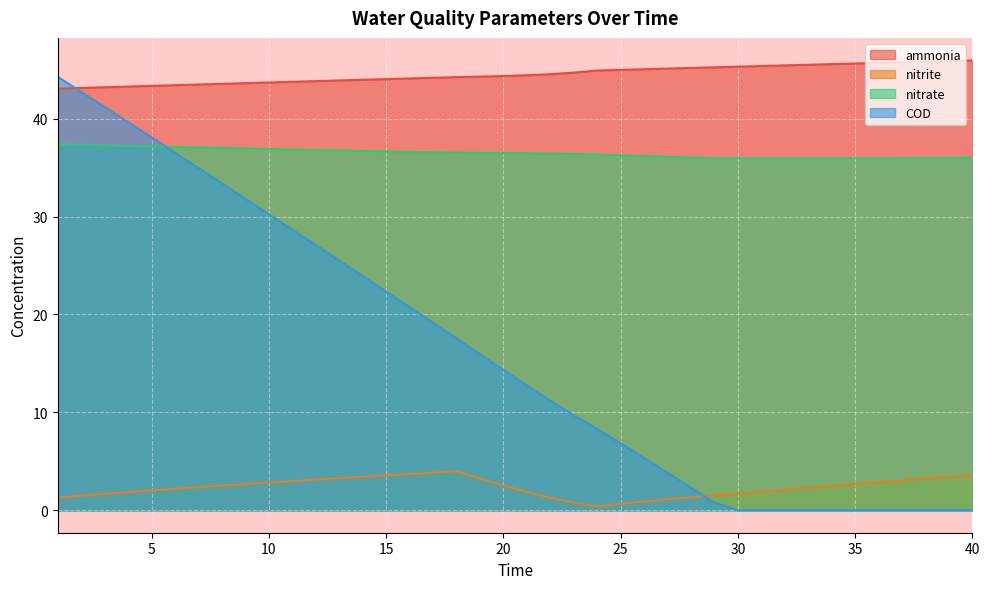

List the series in order of their overall mean, highest first.

ammonia, nitrate, COD, nitrite